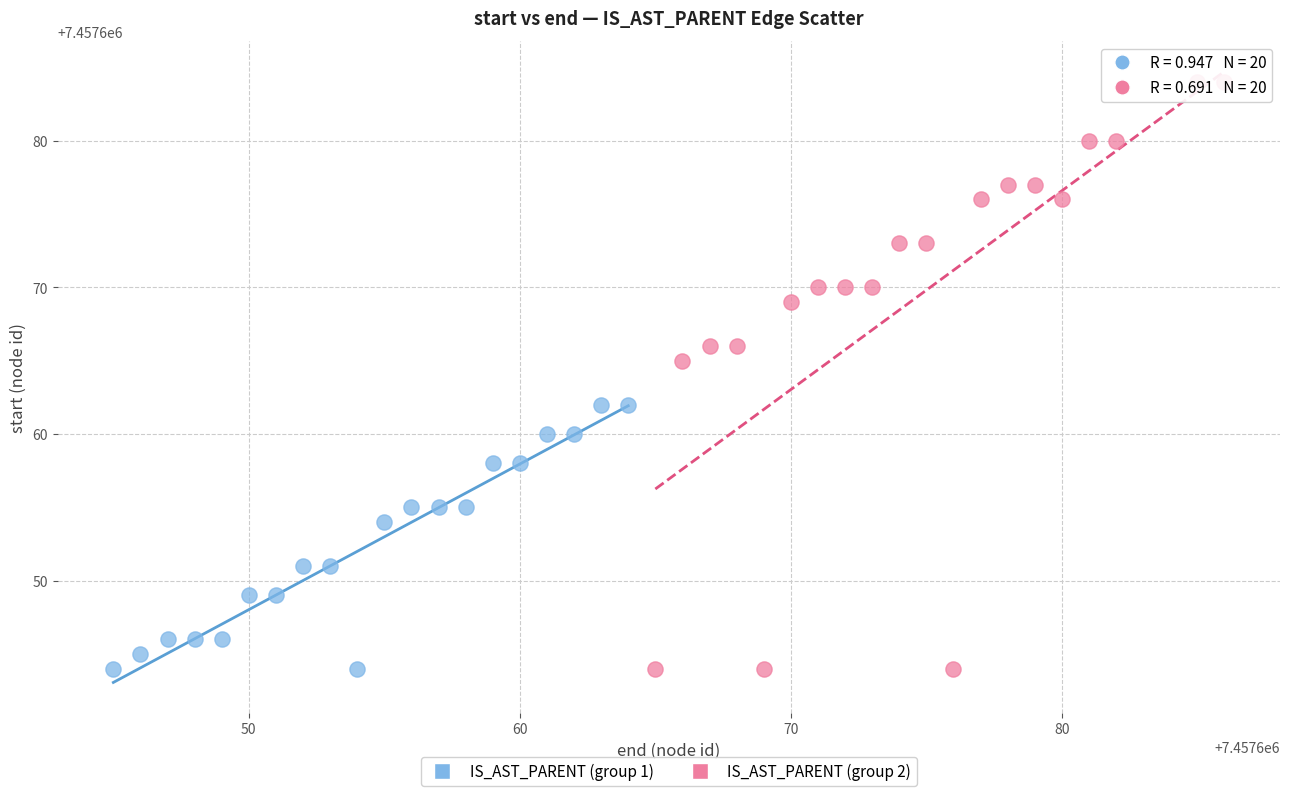

Which series has the largest Y range (max minus min)?

IS_AST_PARENT (group 2)